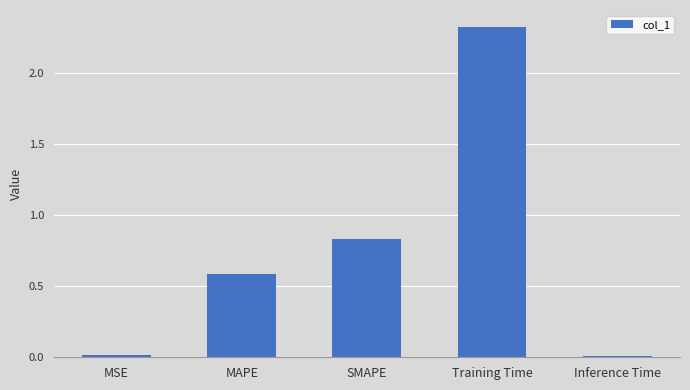

Which label corresponds to the largest value in the chart?

Training Time